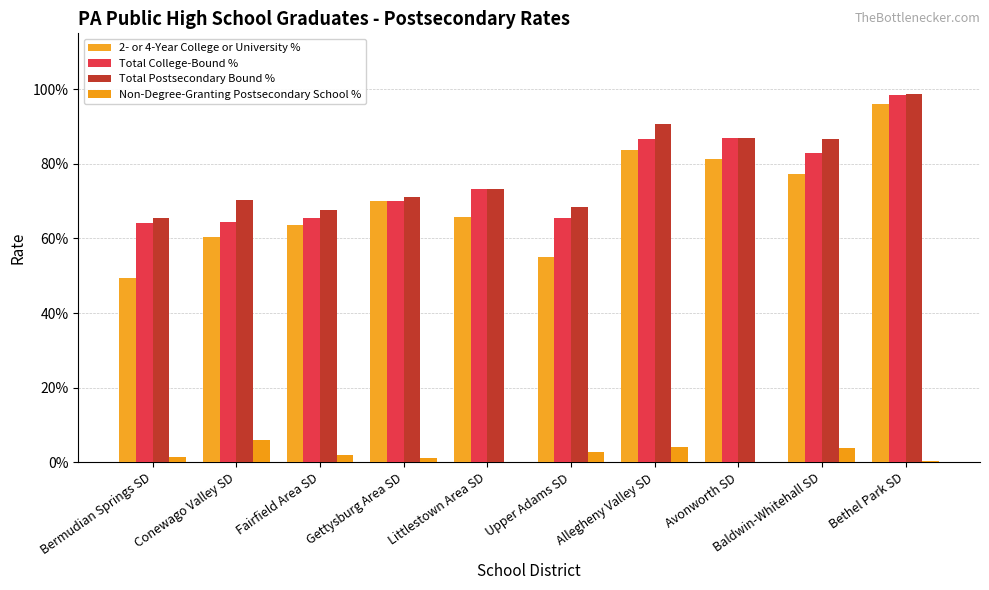

Where does the Total College-Bound % series first go above 73?

Littlestown Area SD